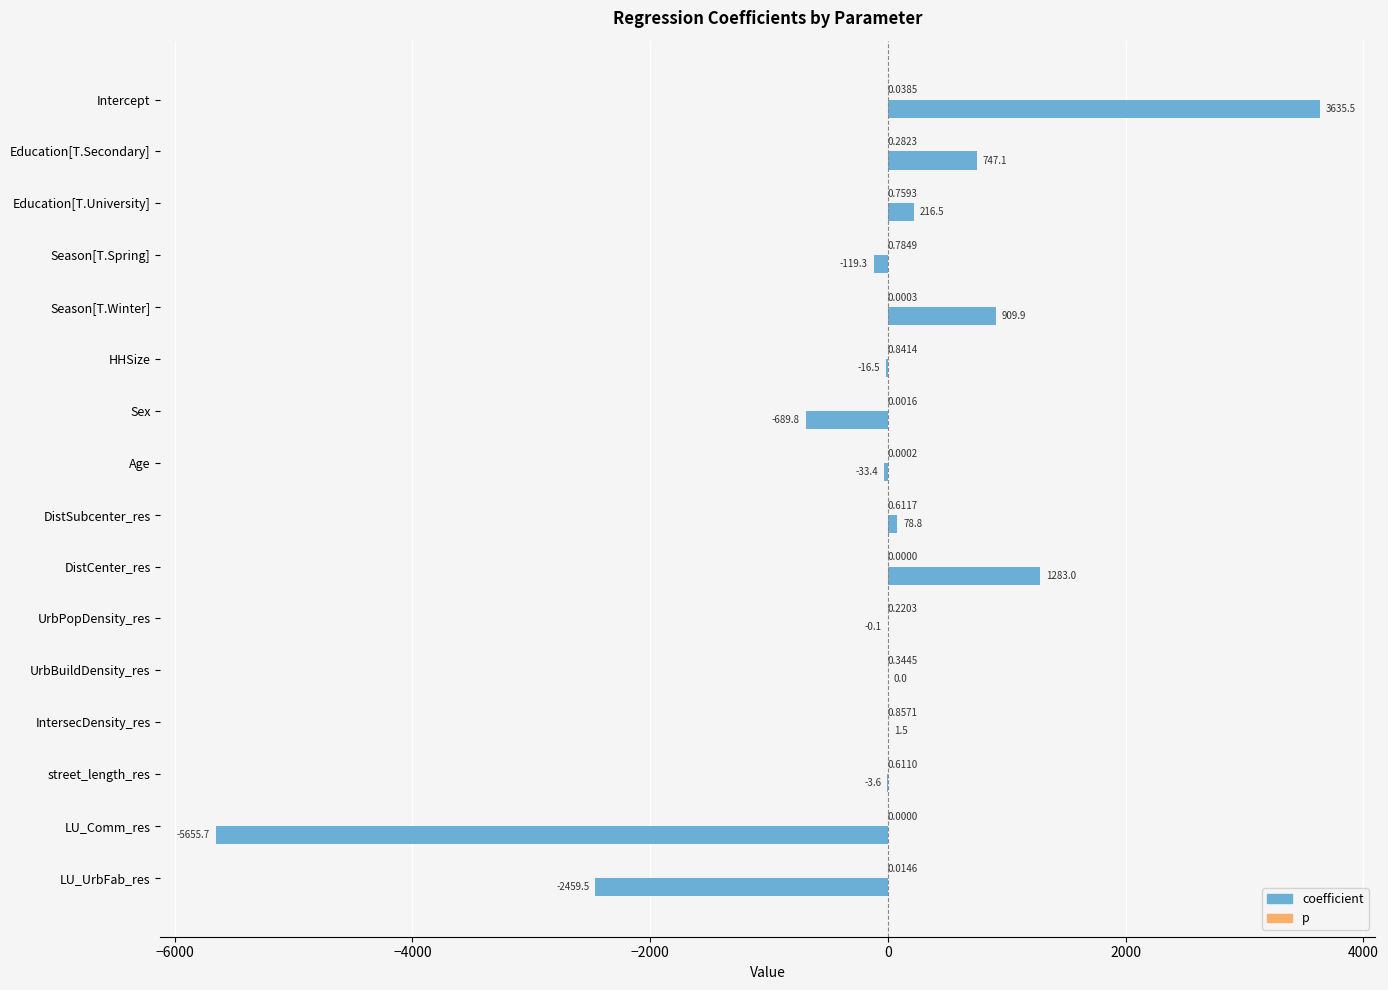

Count the number of categories in the chart.

16